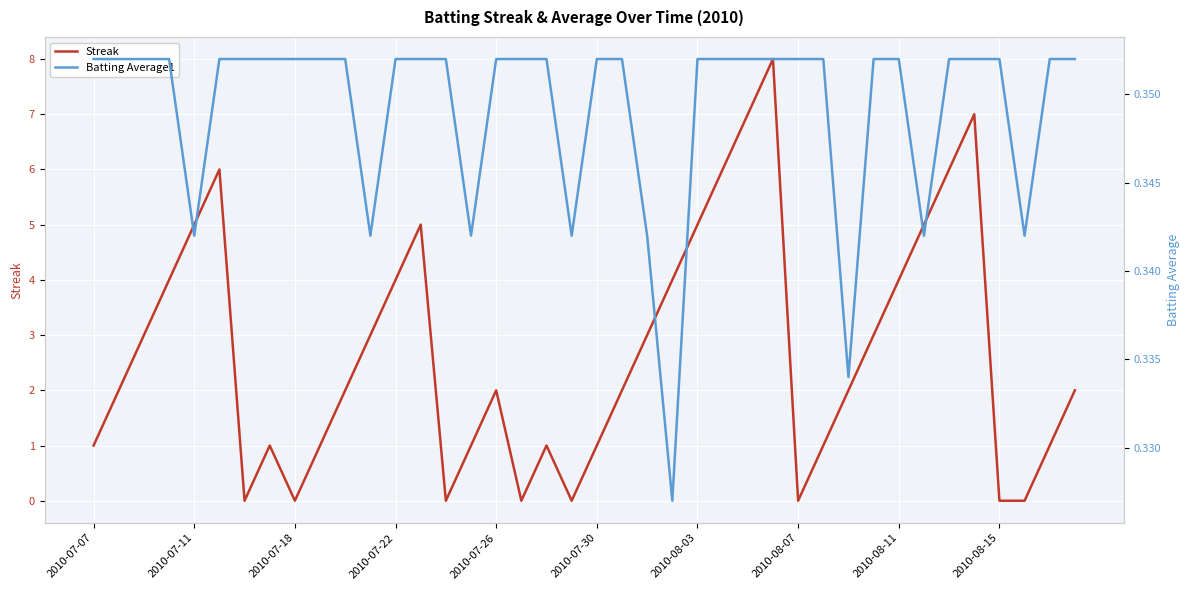

Is it true that Streak equals 3.0 at 31?

True